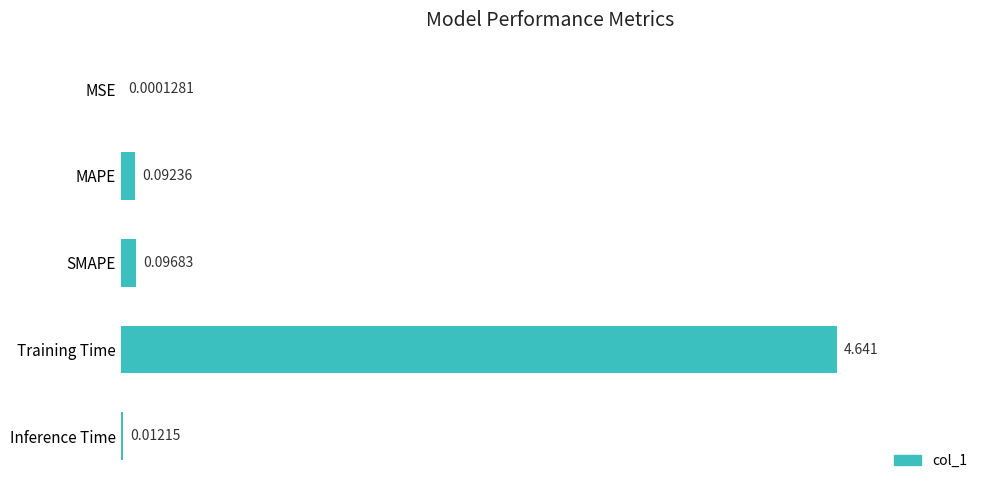

Where is the data nearest to the value 2?

SMAPE